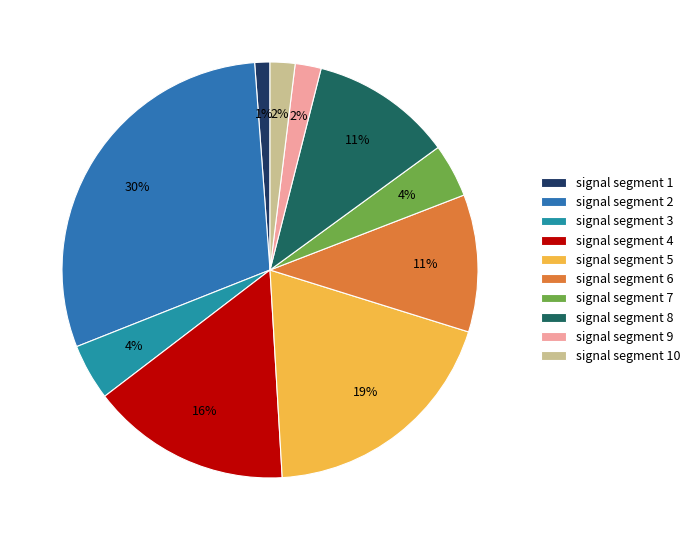

True or false: signal segment 3 accounts for 1% of the total.

False